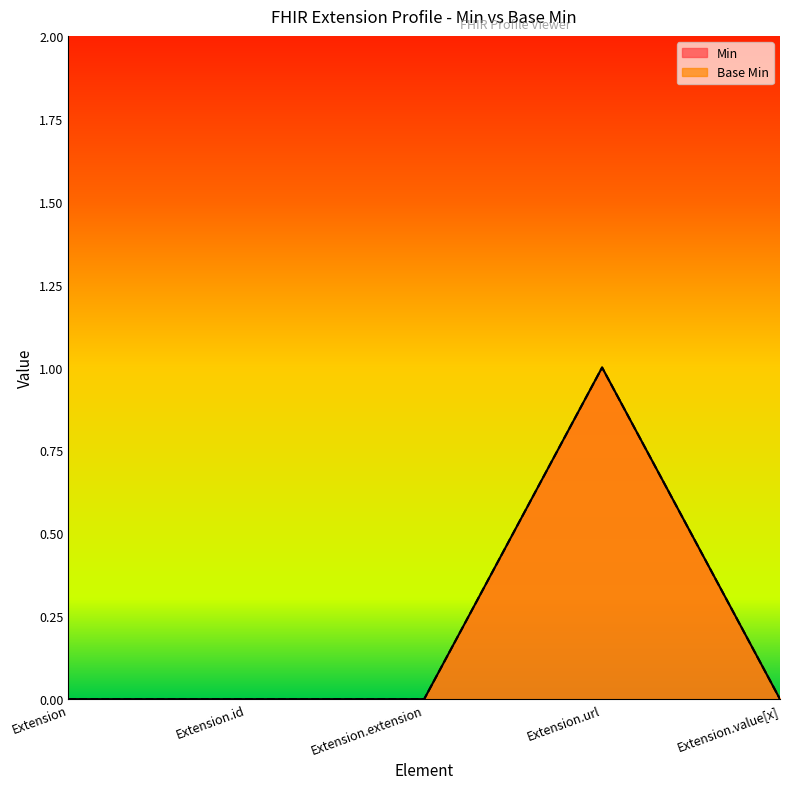

True or false: Base Min and Min cross at least once.

False